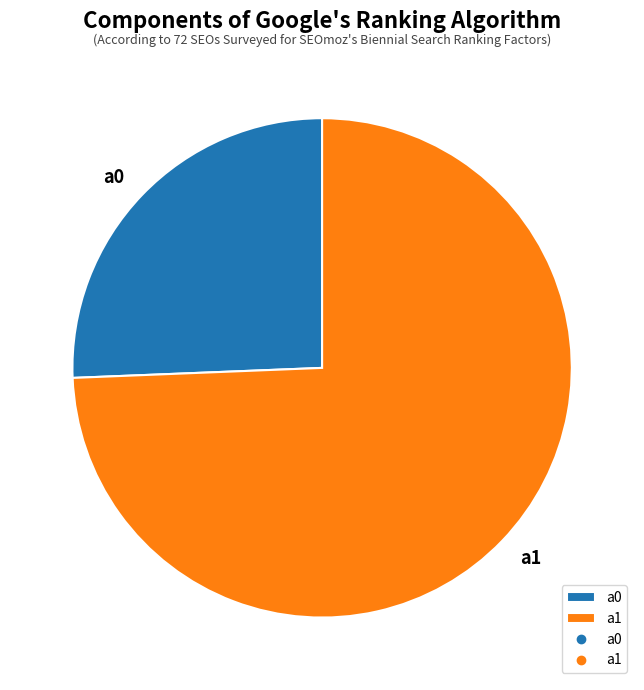

Does a1 account for over 50% of the chart?

Yes